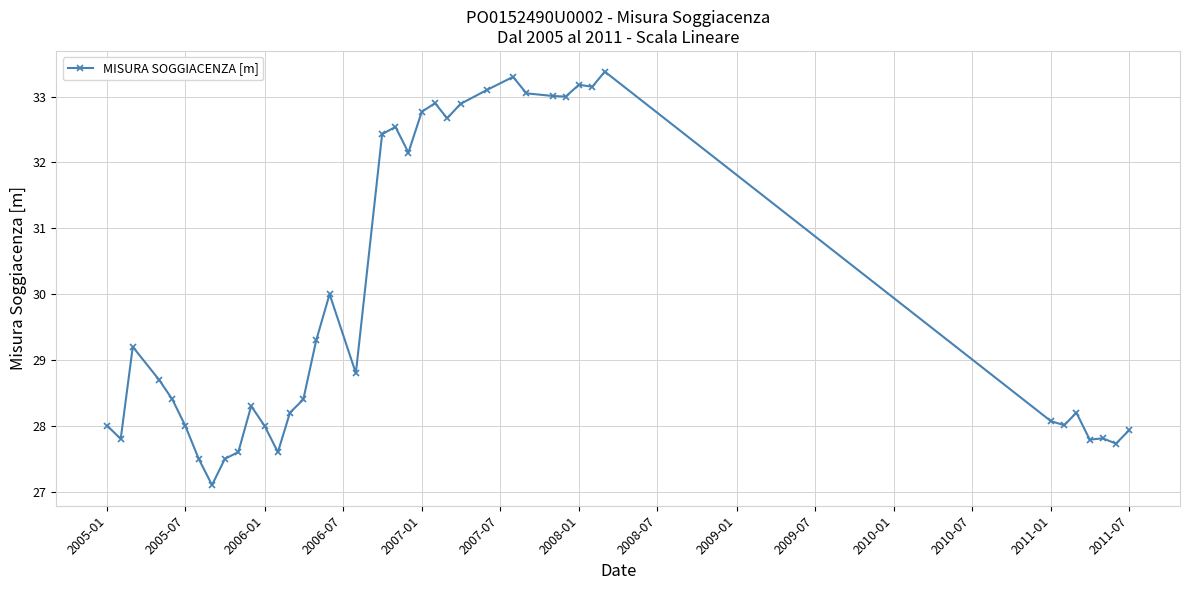

What is the smallest value displayed?

27.1